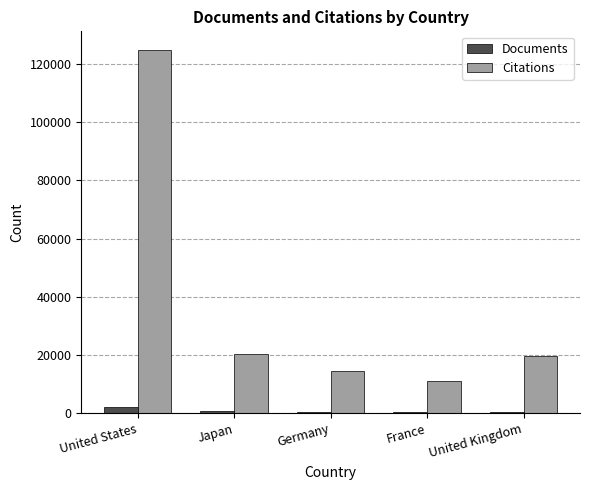

Which category has the highest value across all series?

United States